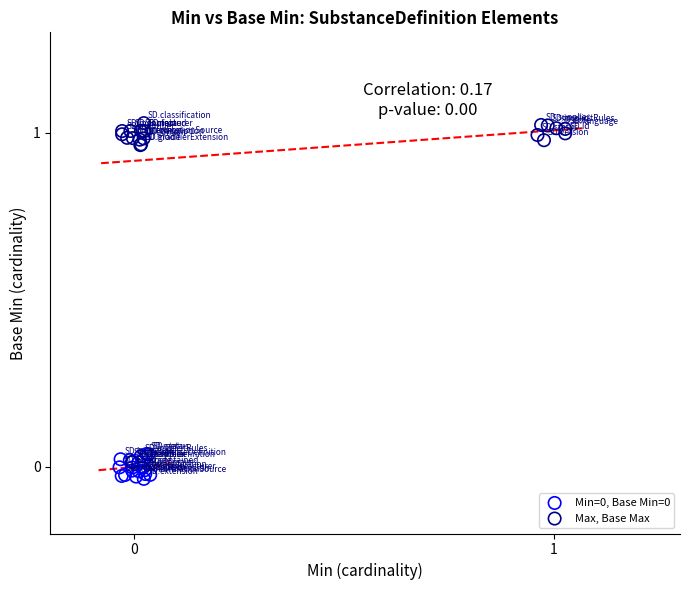

Which series has the widest spread of Y values?

Max, Base Max